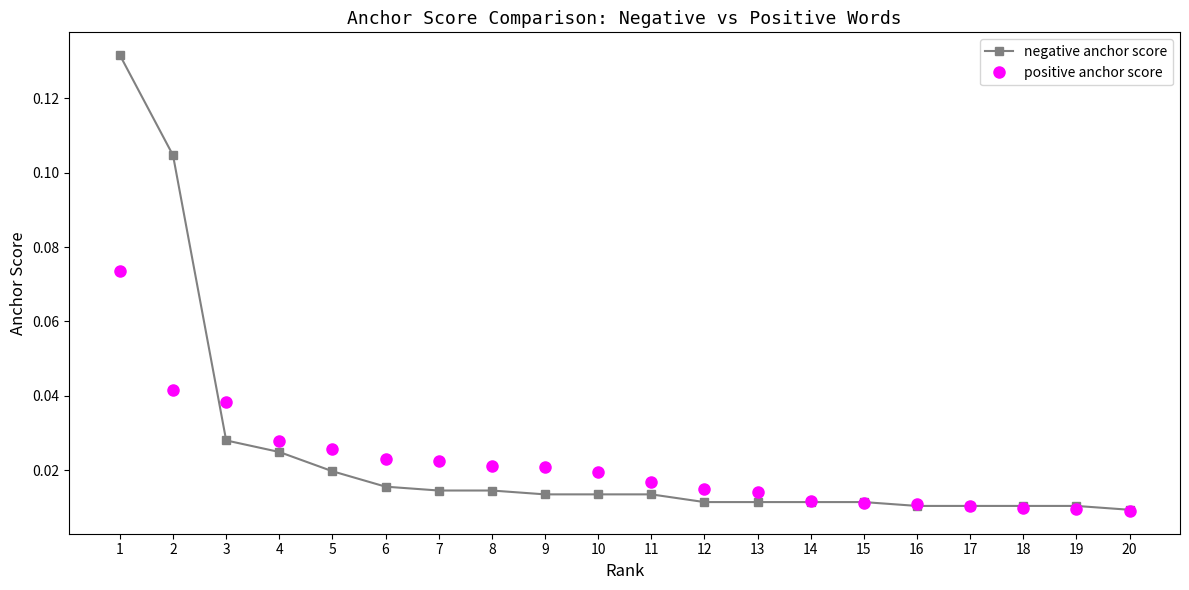

Rank the series at 10 from highest to lowest value.

positive anchor score, negative anchor score